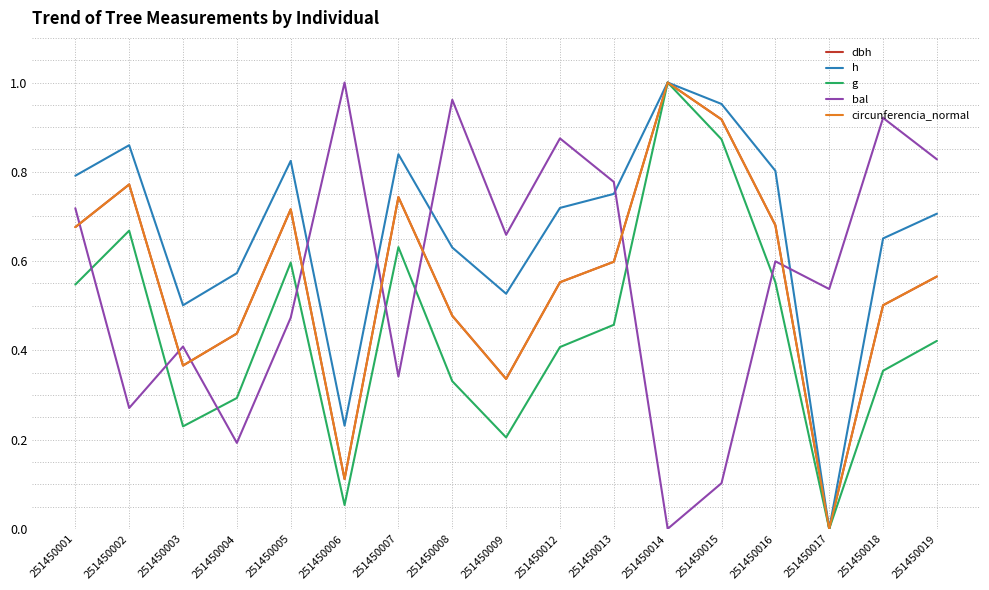

True or false: circunferencia_normal has more than 1 points higher than both neighbors.

True